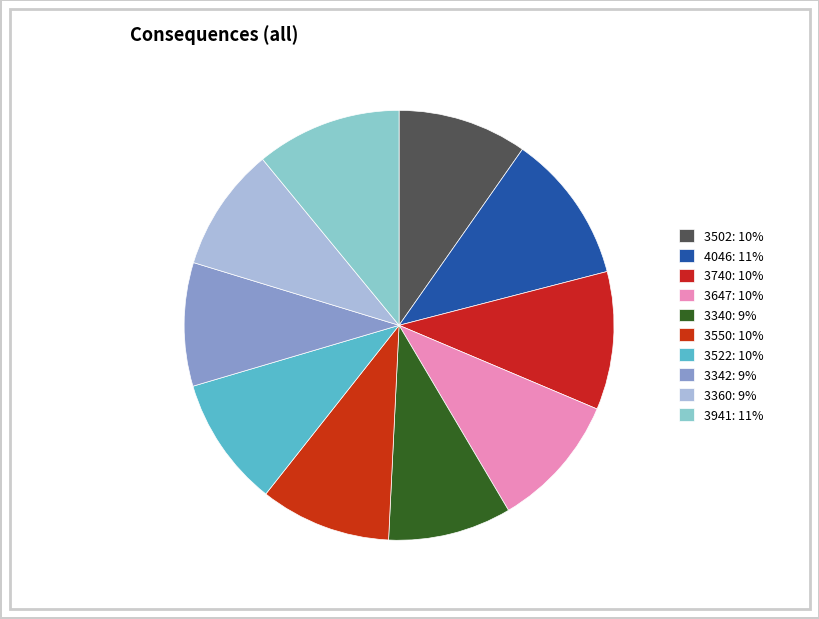

How many slices are in this pie chart?

10